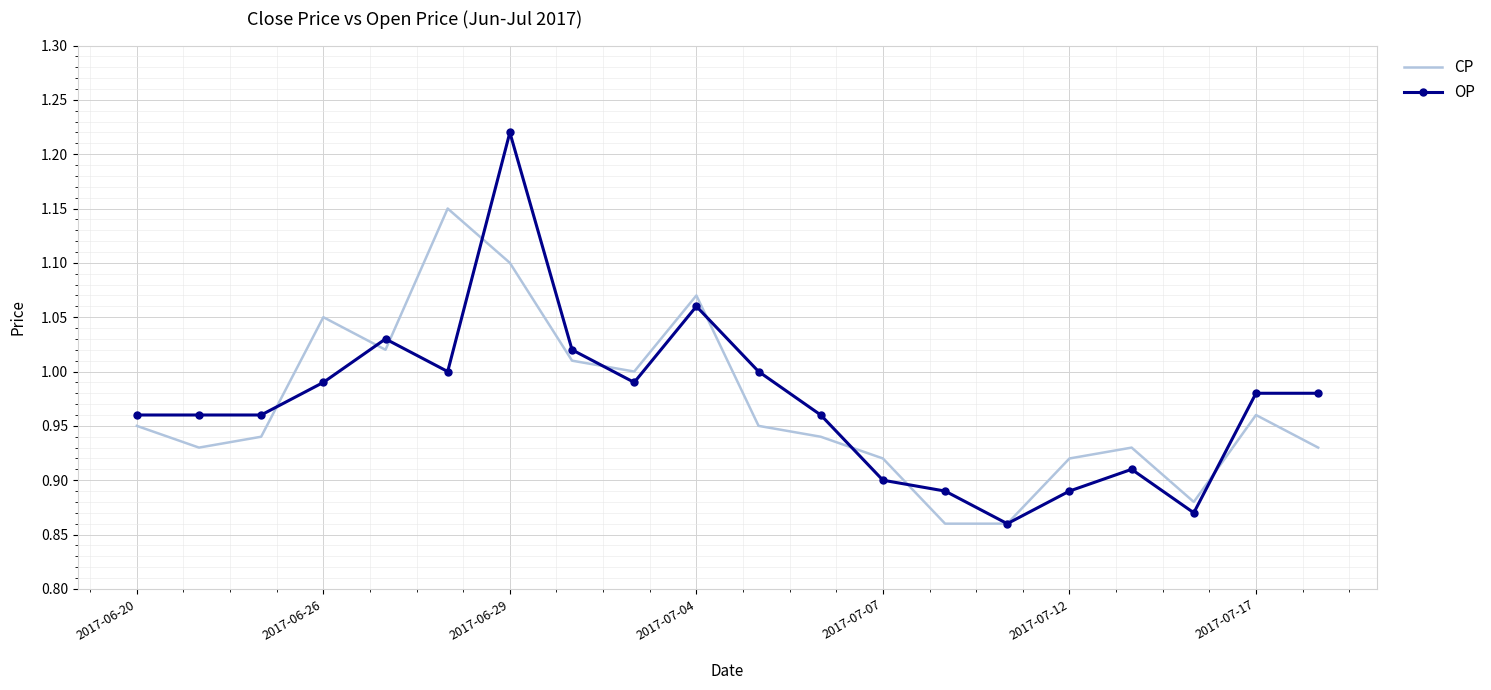

Which series has the widest spread of values?

OP